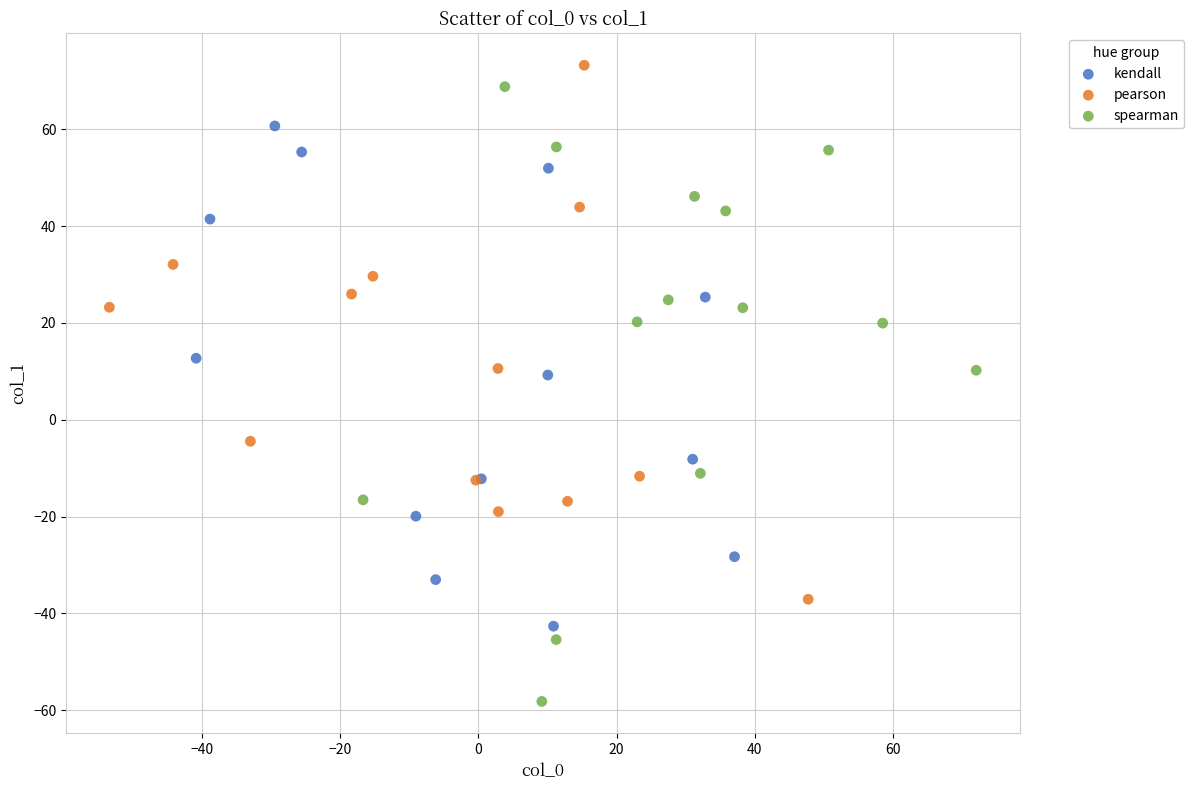

What are all the series names shown in the legend?

kendall, pearson, spearman